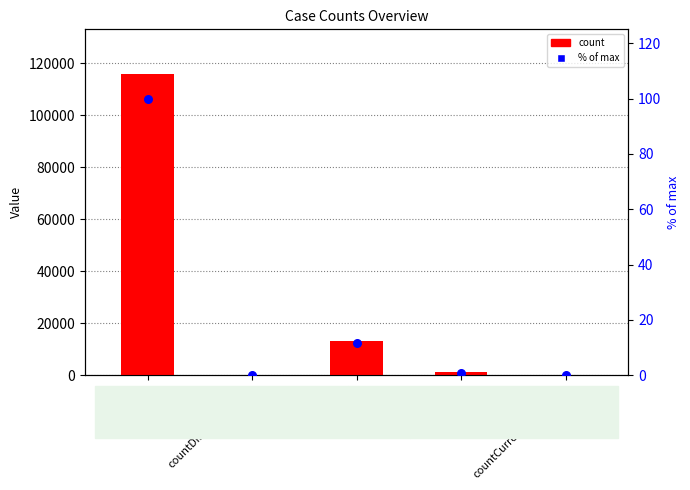

What are all the series names shown in the legend?

count, % of max